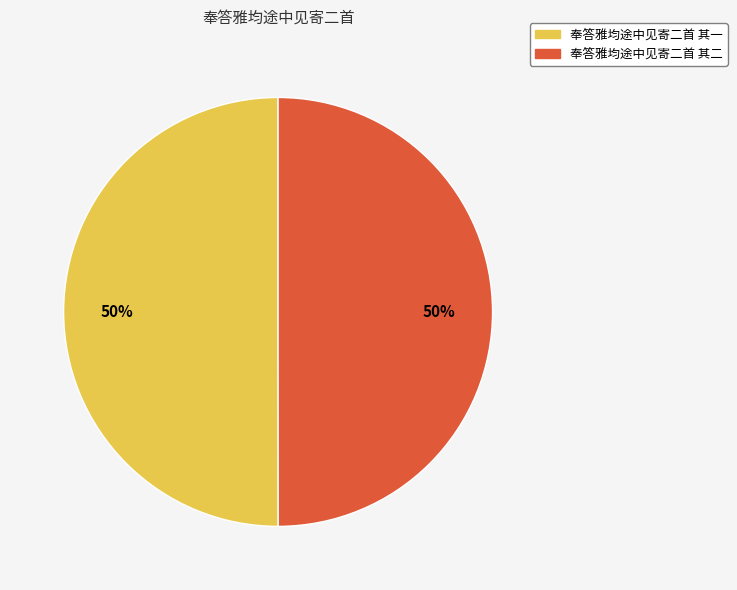

To the nearest percent, what percentage of the pie is 奉答雅均途中见寄二首 其一?

50%